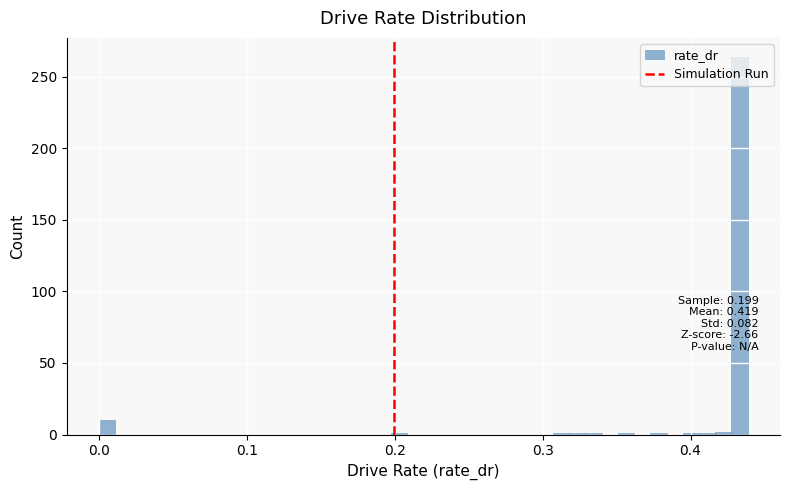

Around what value on the x-axis is the tallest bar? Give the approximate position of its centre, as read against the axis.

0.43